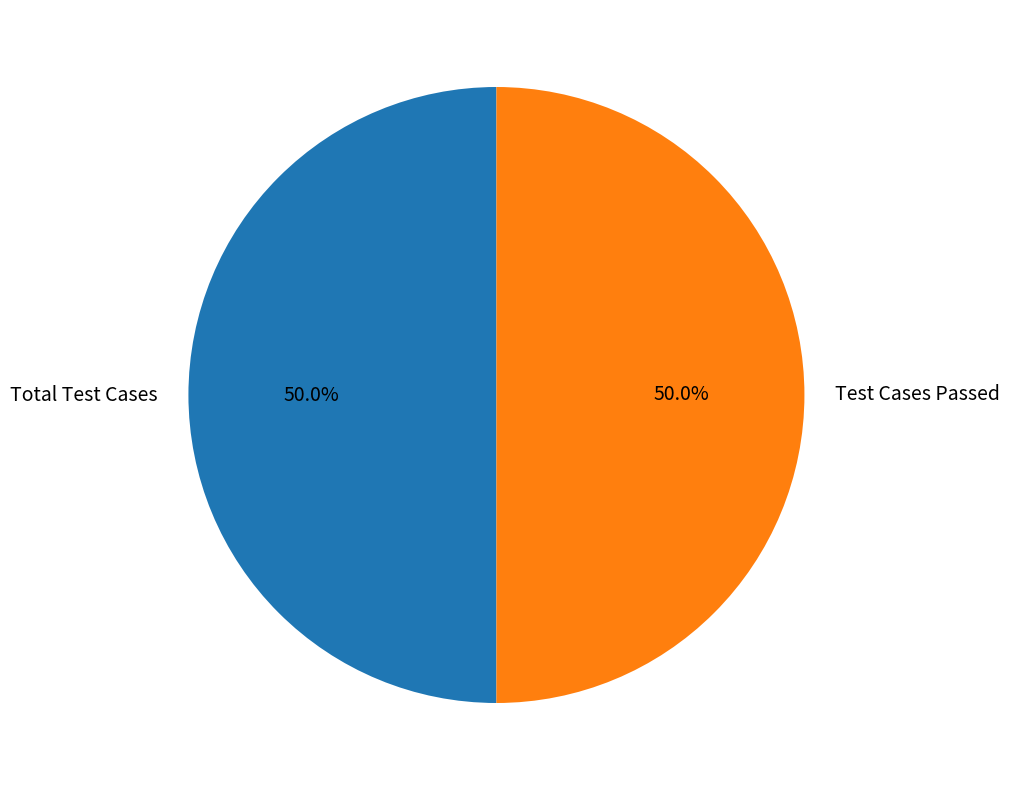

What percentage is NOT represented by Test Cases Passed?

50.0%